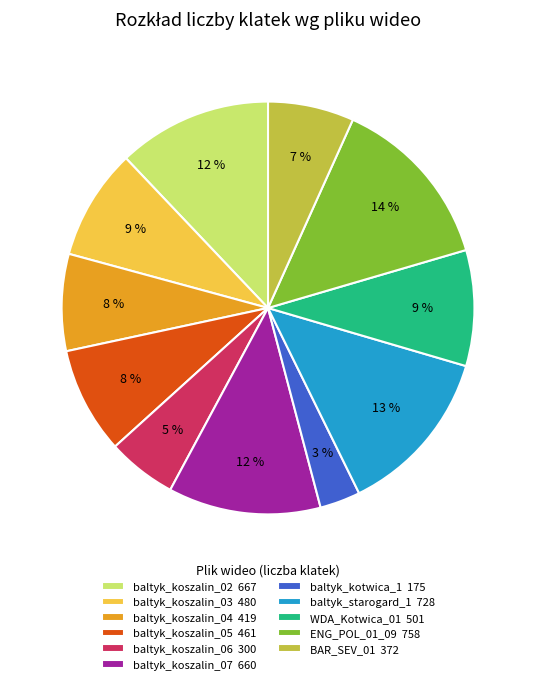

Which has a higher value, baltyk_starogard_1 728 or baltyk_koszalin_04 419?

baltyk_starogard_1 728